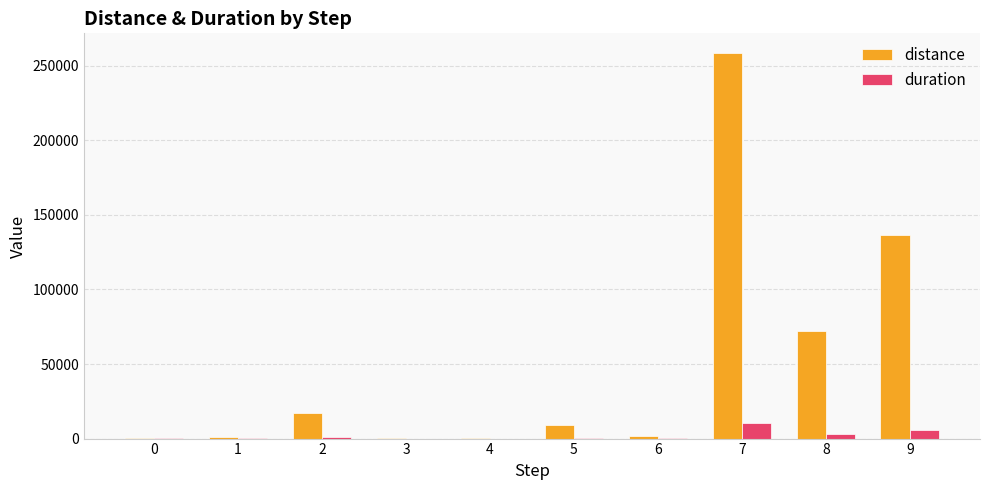

What are all the series names shown in the legend?

distance, duration